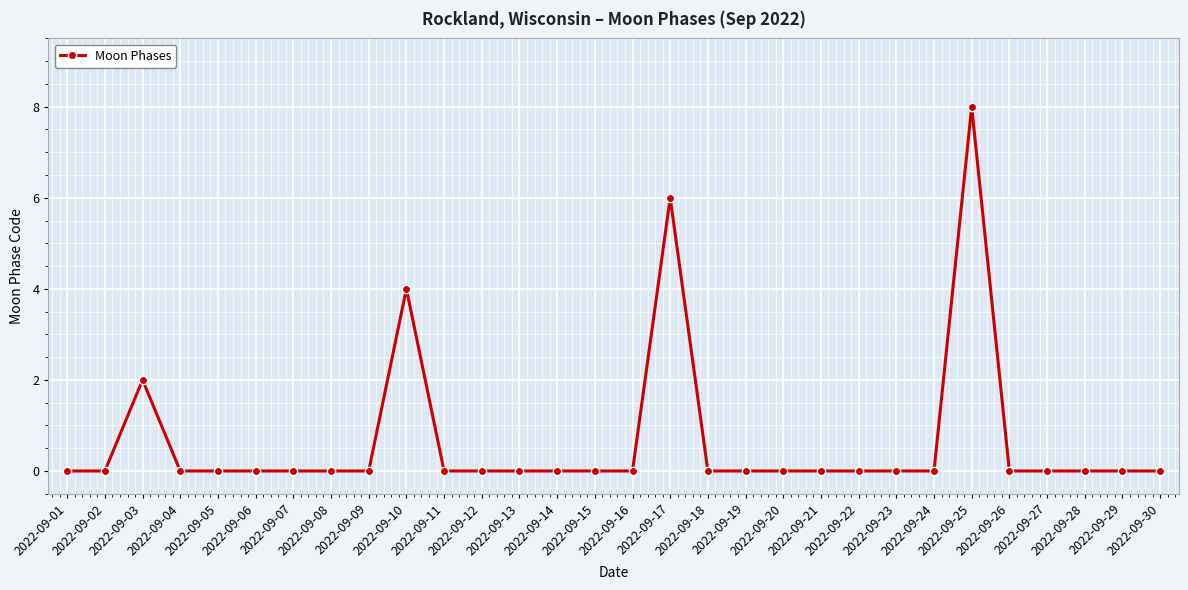

Is it true that the value at 2022-09-08 is 0?

True